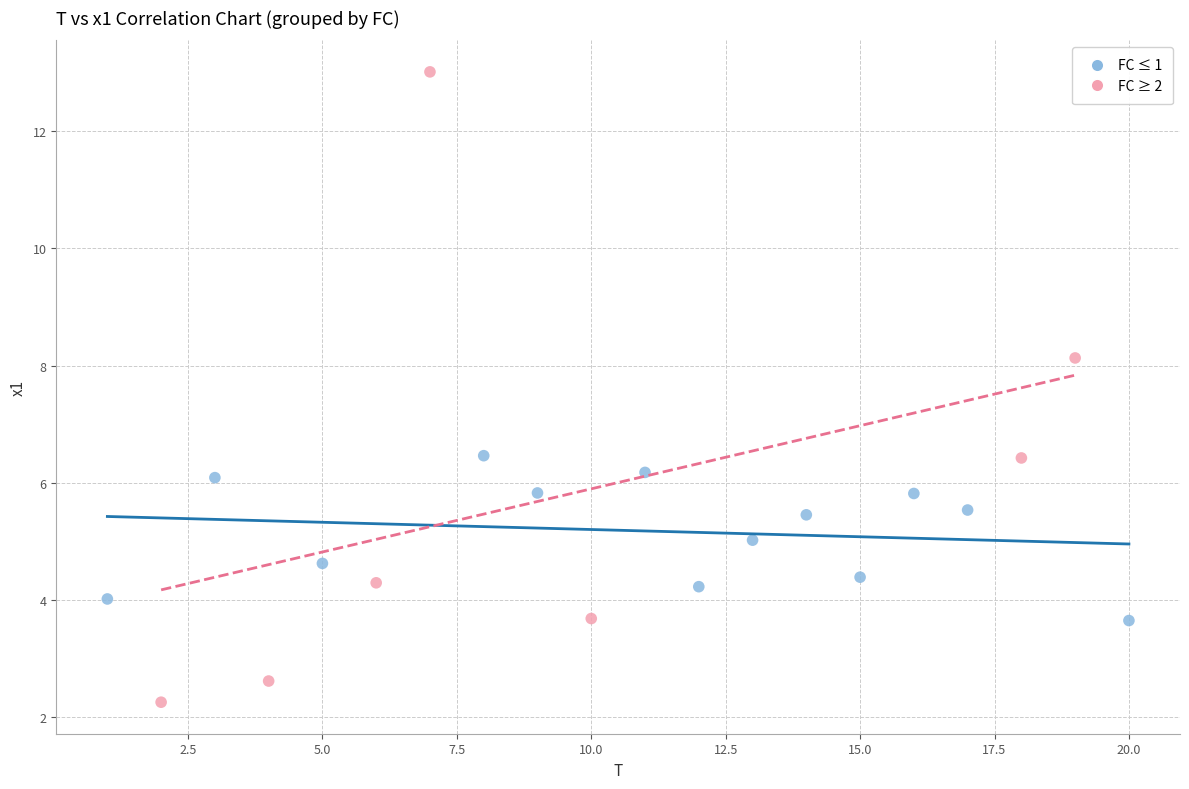

Which series has the widest spread of Y values?

FC ≥ 2